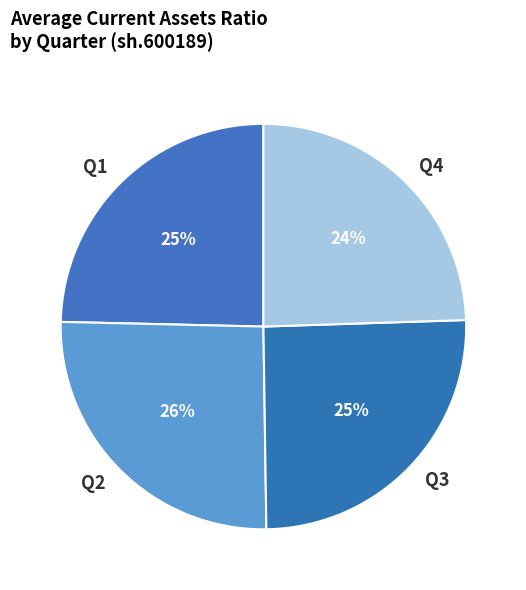

To the nearest percent, what is the difference between the Q4 and Q3 slice percentages?

1%